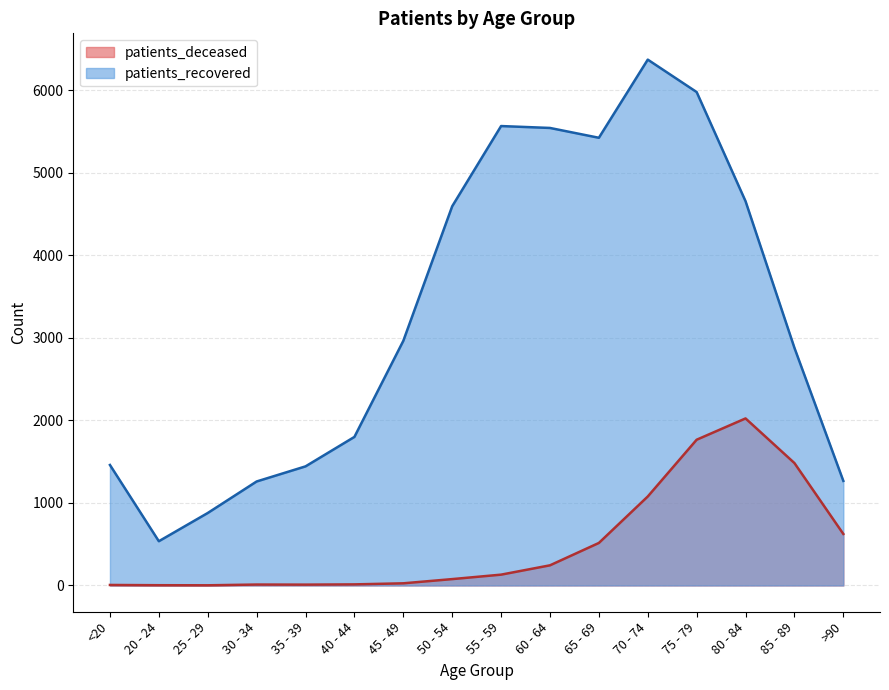

What is the average value of the patients_deceased series?

501